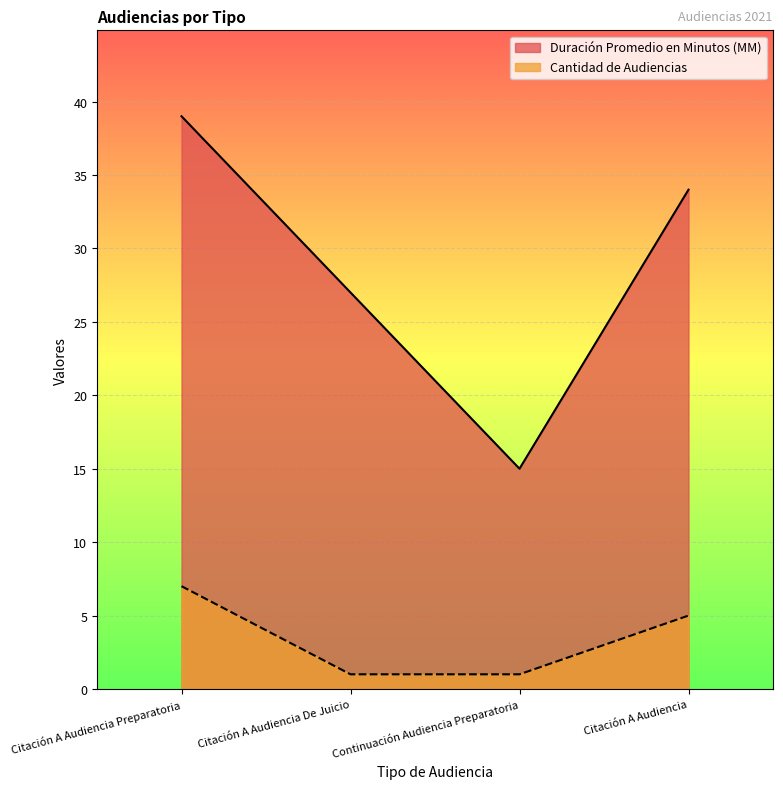

How many Duración Promedio en Minutos (MM) values are between 27 and 39?

3